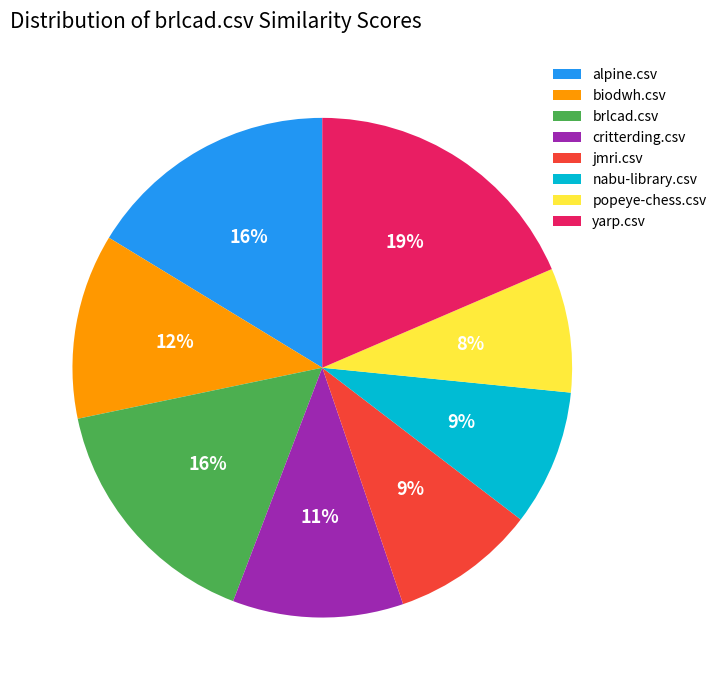

Is it true that popeye-chess.csv is 17% of the pie?

False